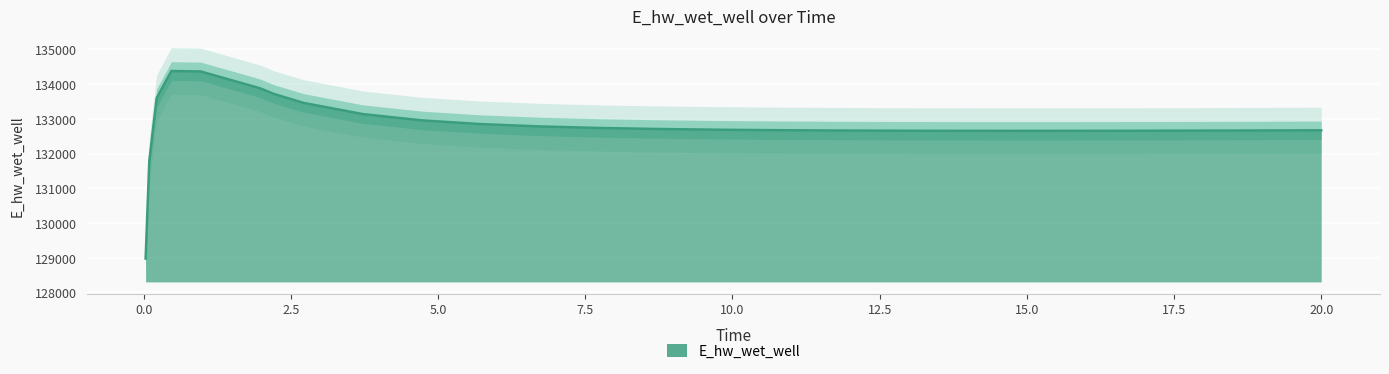

What is the minimum value for E_hw_wet_well?

128975.5